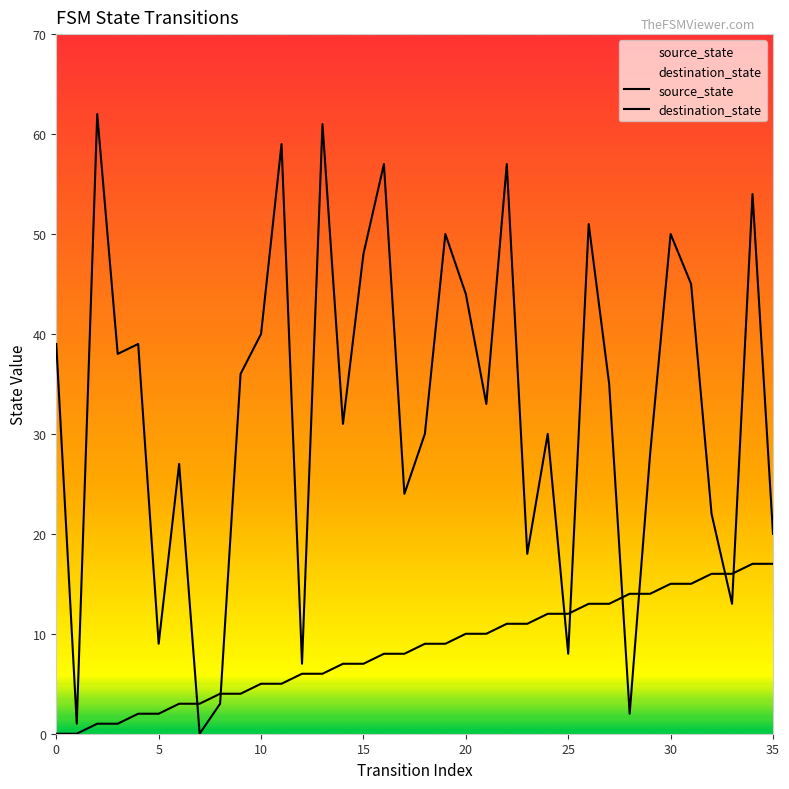

At which label is source_state closest to 8?

16